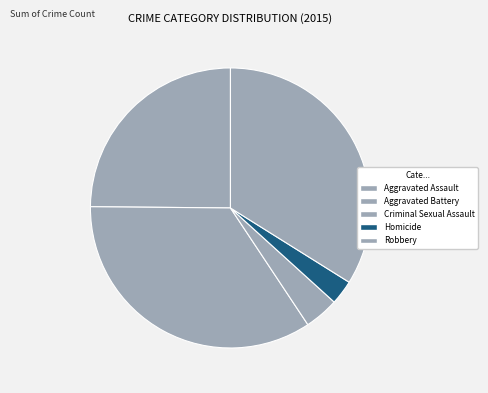

Is there a majority slice in this chart?

No